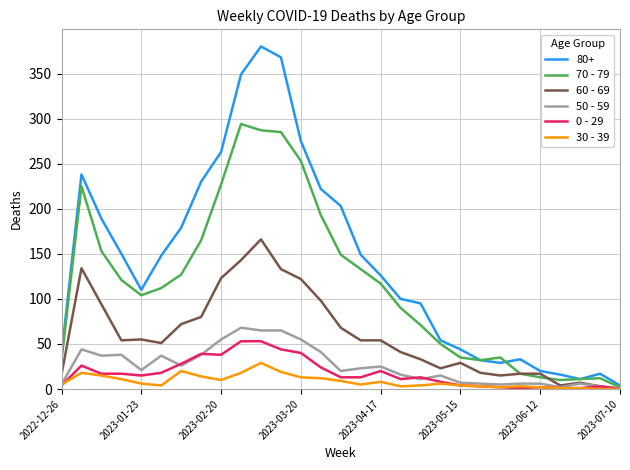

What is the maximum value shown in the chart?

380